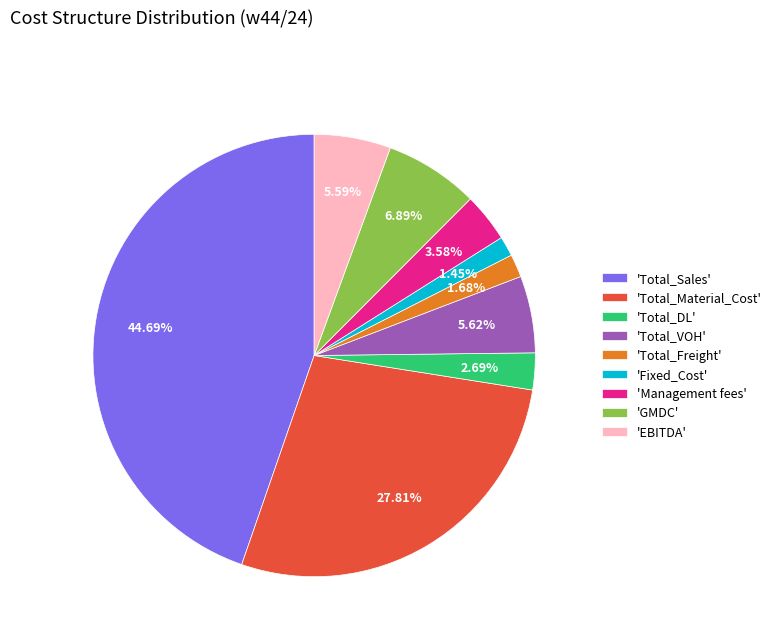

Which category has the biggest portion of the pie?

'Total_Sales'